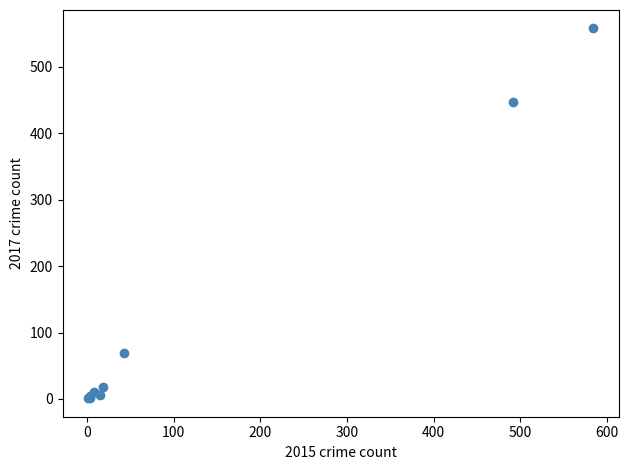

What Y value in the scatter plot is closest to 279?

447